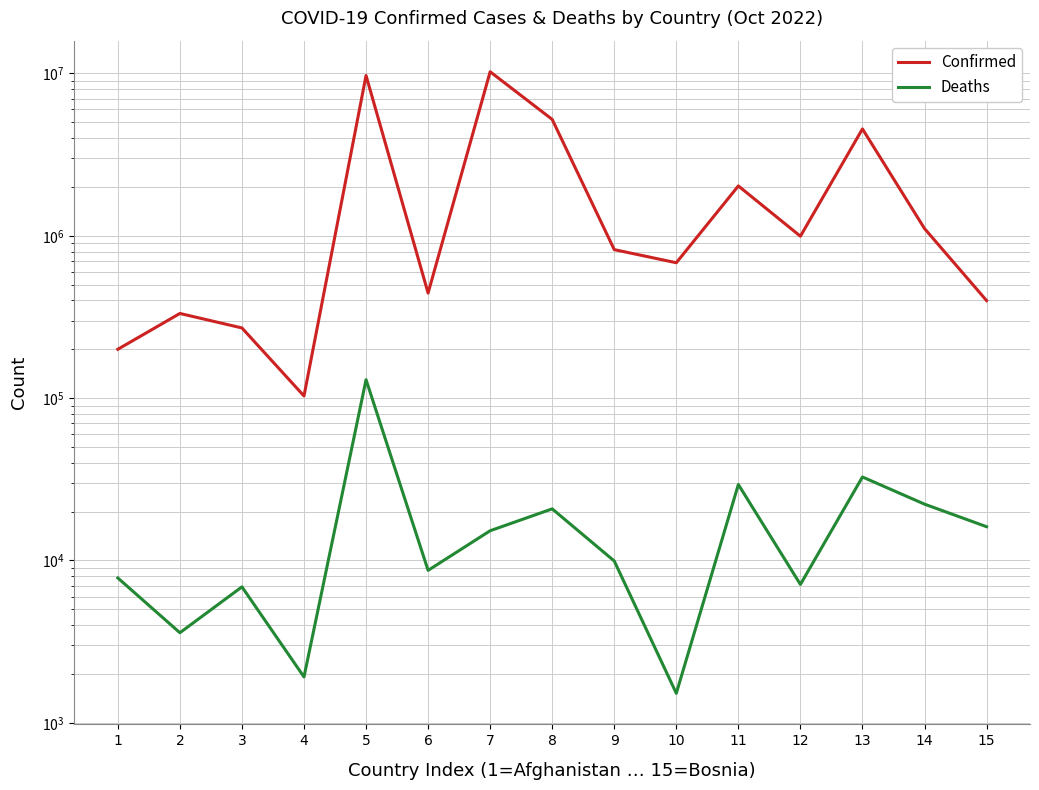

Does the chart display data point markers on the line(s)?

No